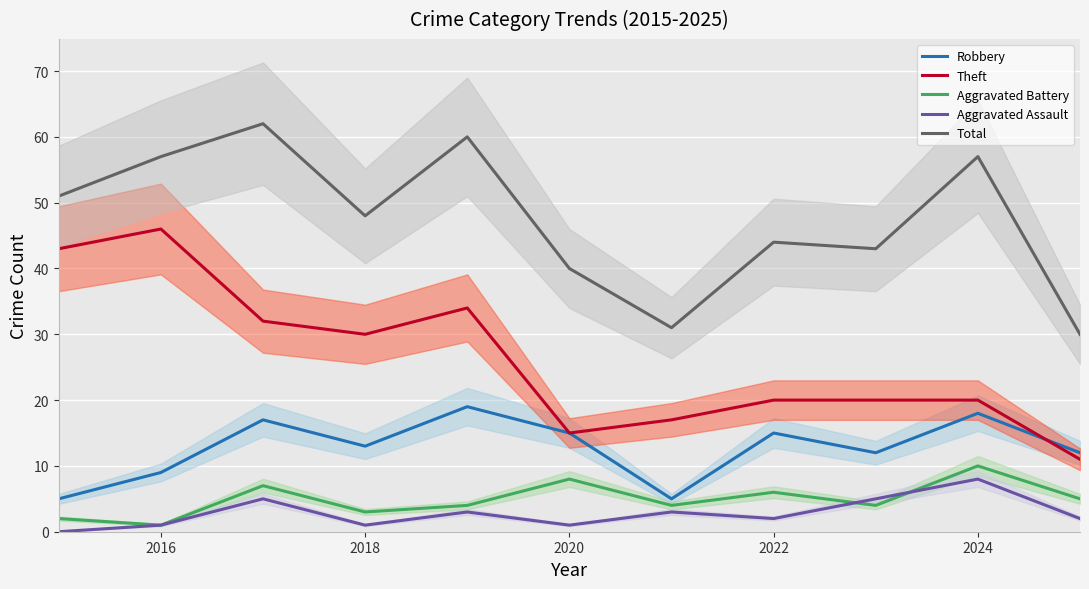

The Aggravated Battery series shows 4 at 2020. True or false?

False